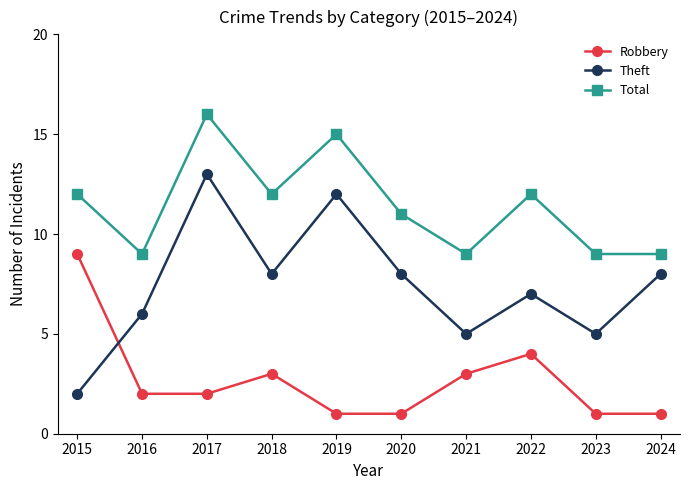

How many values in the Total series are below 12?

5